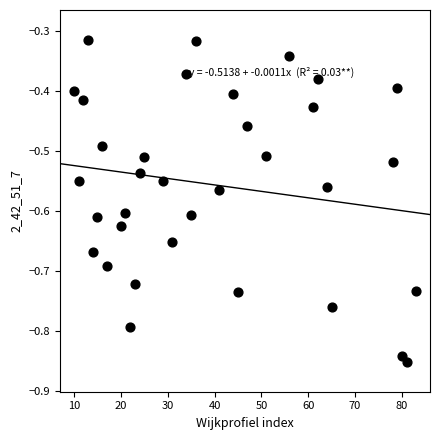

What is the range of X values (max minus min)?

73.0